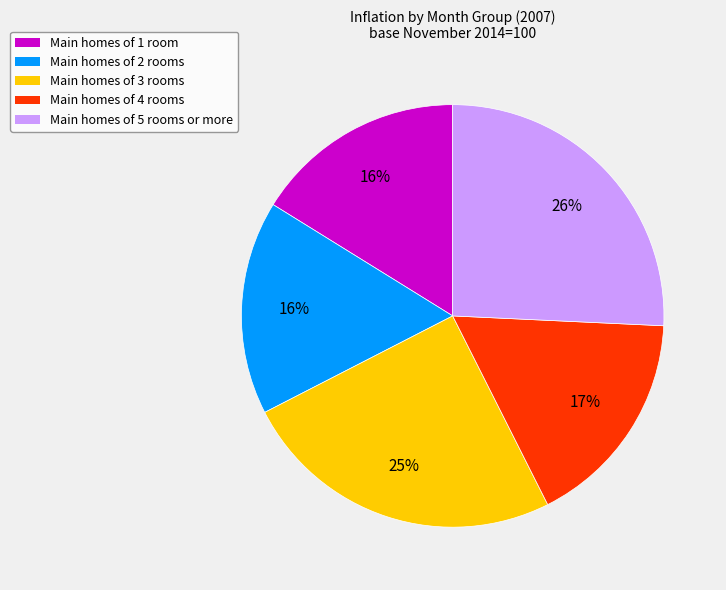

To the nearest percent, what is the difference between the largest and smallest slice percentages?

10%